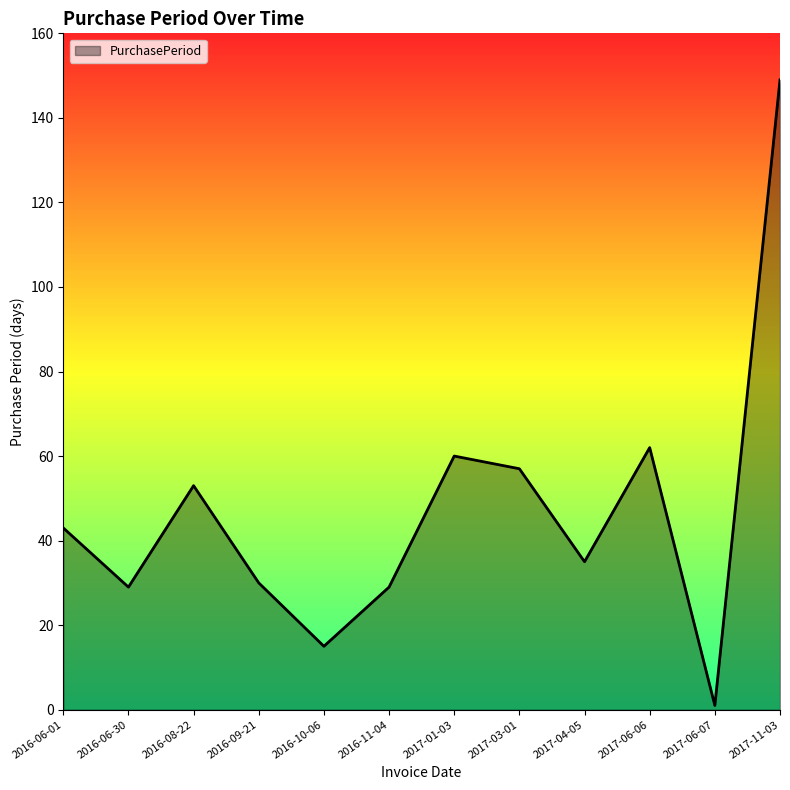

Between 2016-11-04 and 2016-10-06, which is larger?

2016-11-04